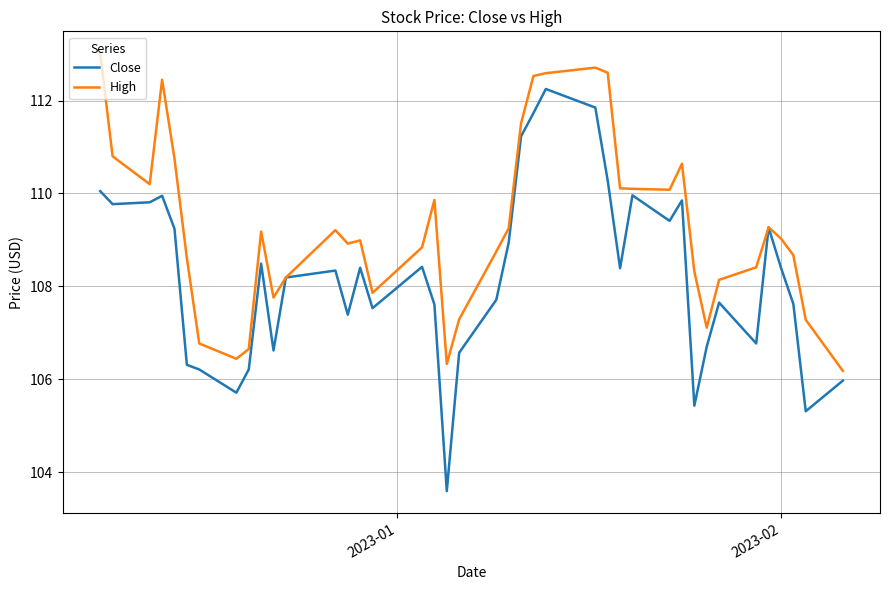

What is the maximum value shown in the chart?

113.0